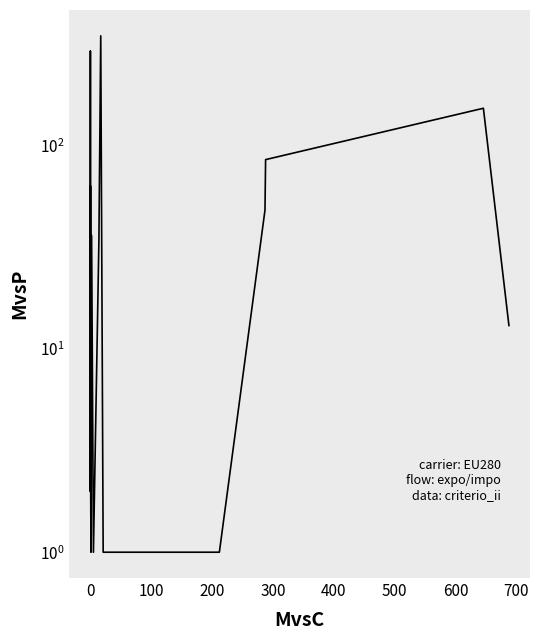

True or false: the data shows 113 at 600.

False